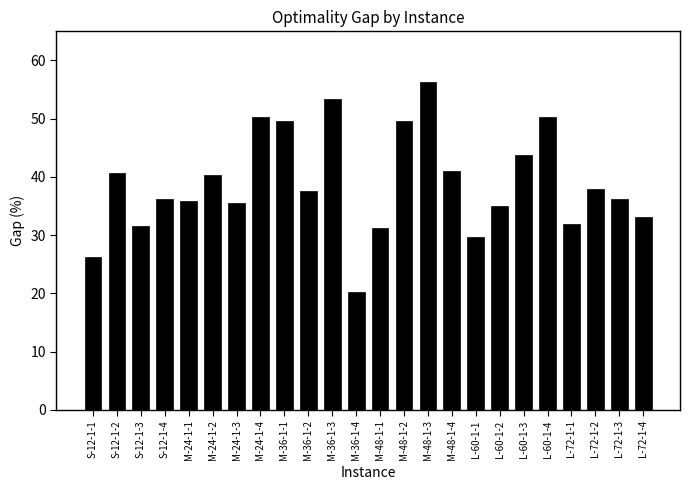

Which category has the lowest value across all series?

M-36-1-4